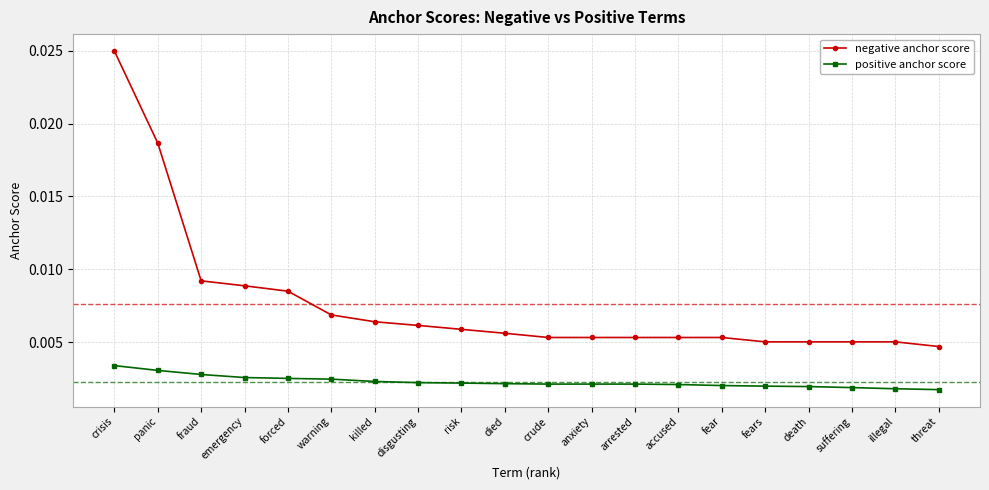

Which label corresponds to the largest value in the chart?

crisis